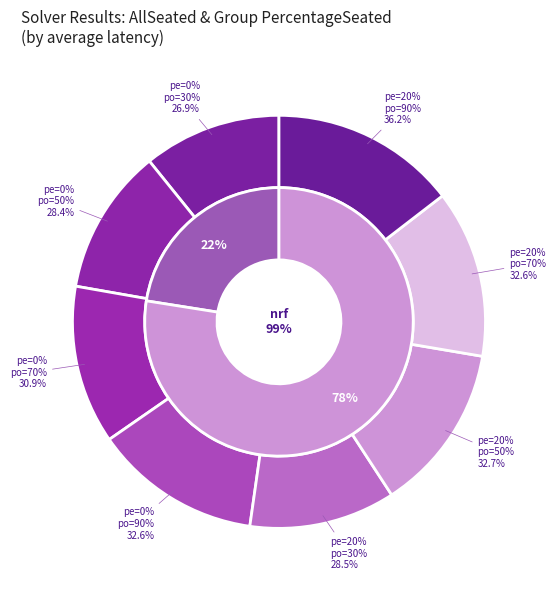

What percentage is the True slice, to the nearest percent?

22%